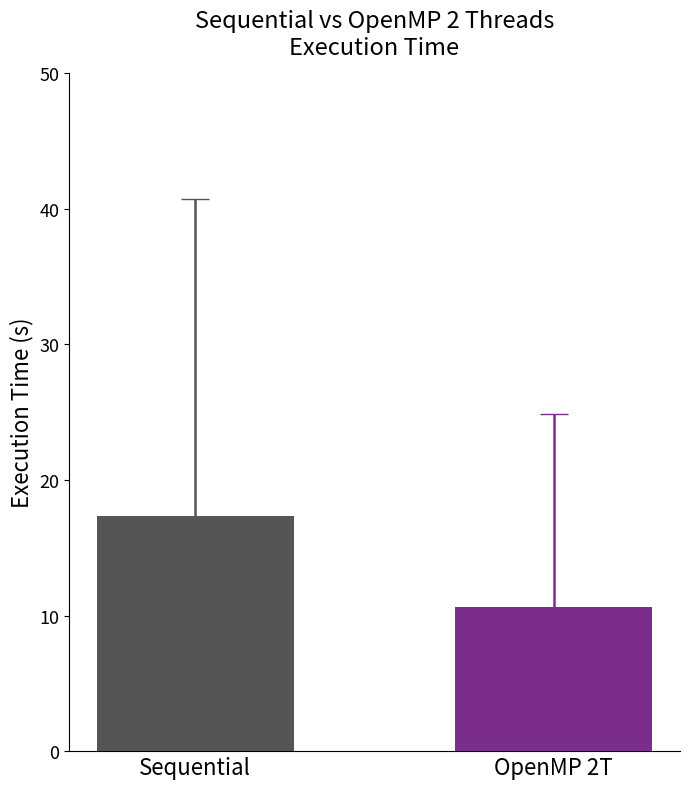

The chart shows a value of 10.3 at Sequential. True or false?

False